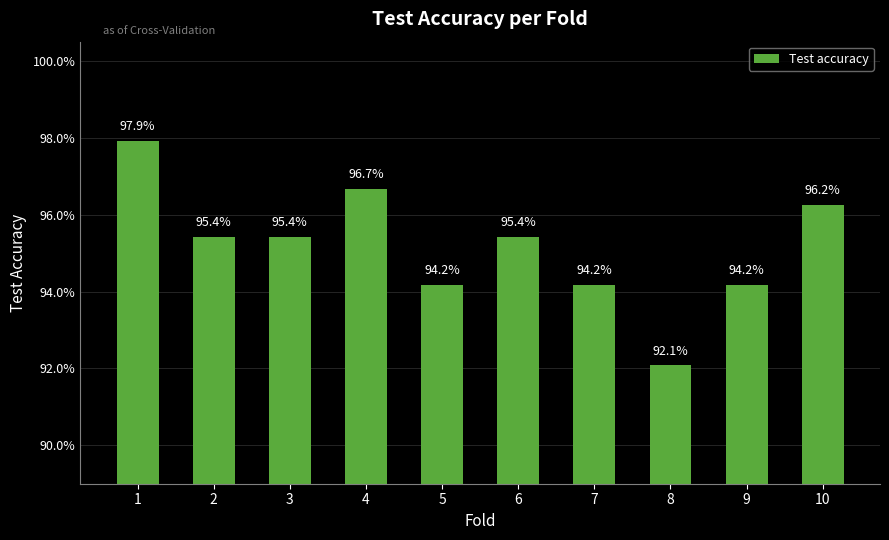

List the labels in order of value, smallest first.

8, 5, 7, 9, 2, 3, 6, 10, 4, 1